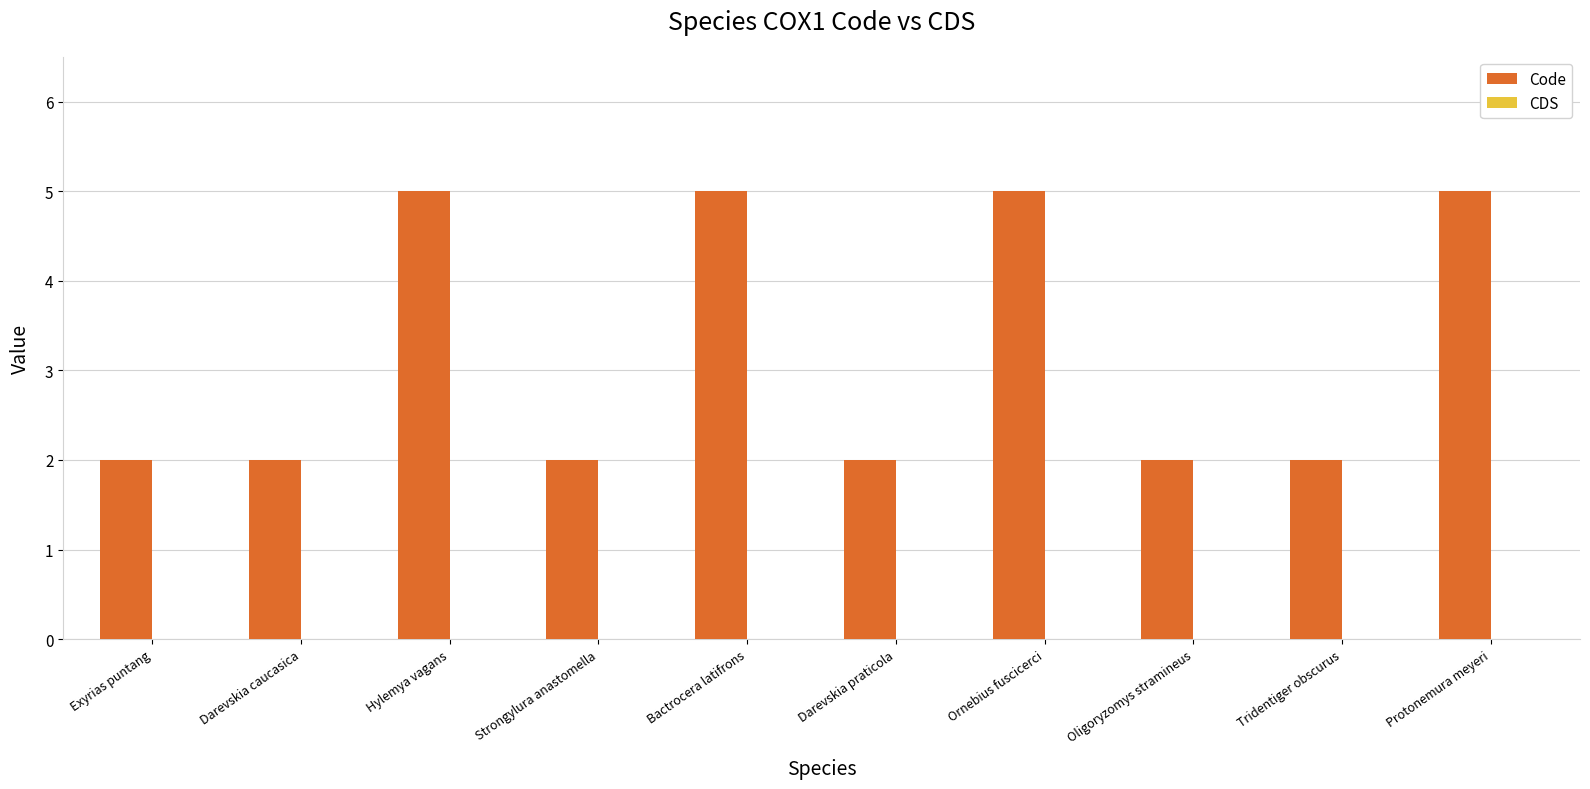

Reading left to right, list all the values displayed in this chart.

Exyrias puntang=2	Darevskia caucasica=2	Hylemya vagans=5	Strongylura anastomella=2	Bactrocera latifrons=5	Darevskia praticola=2	Ornebius fuscicerci=5	Oligoryzomys stramineus=2	Tridentiger obscurus=2	Protonemura meyeri=5